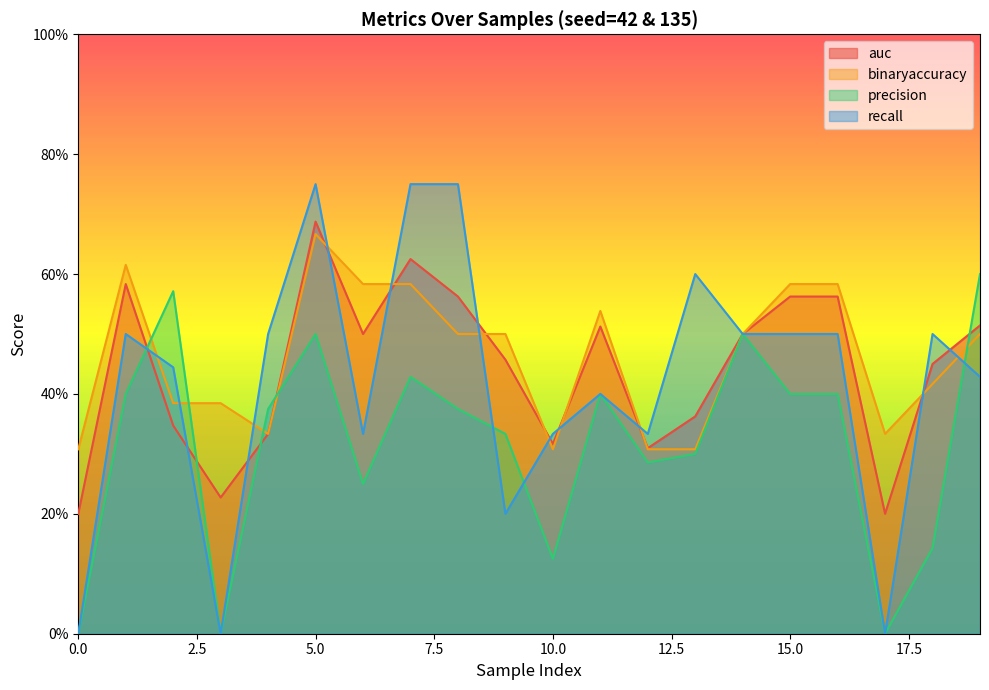

How many interior local peaks does the precision series have?

5